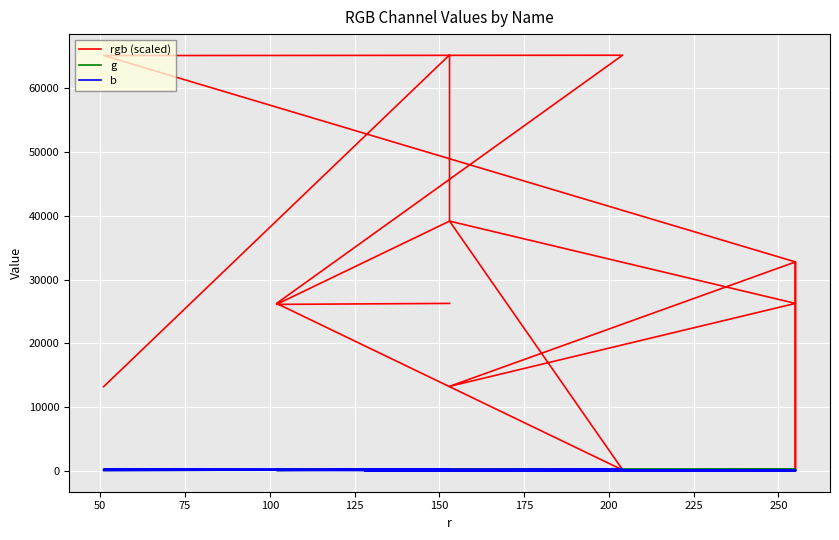

At which category does g reach its first local peak?

100